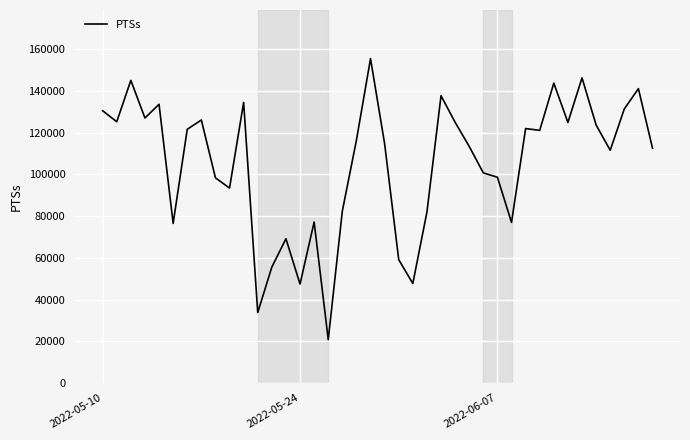

What is the minimum value shown in the chart?

20734.3